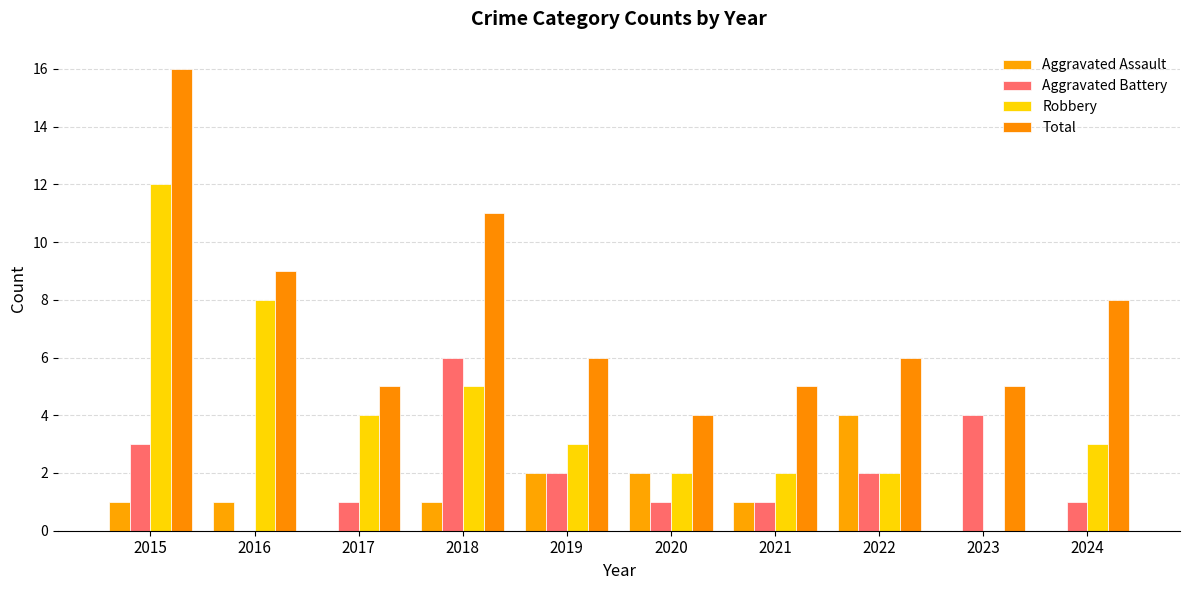

How many series are shown in this chart?

4